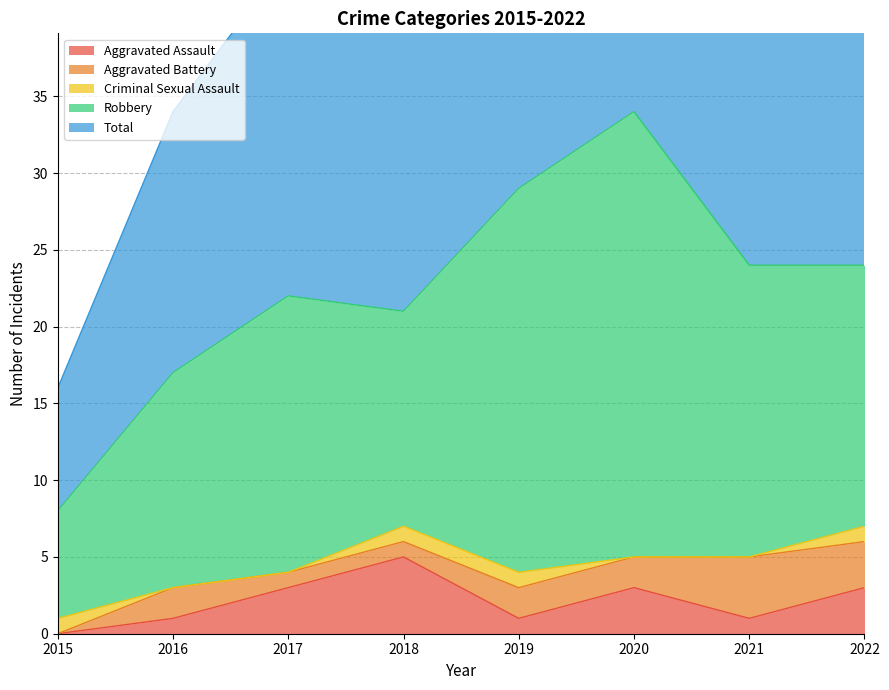

What is the difference between the highest and lowest values at 2019?

28